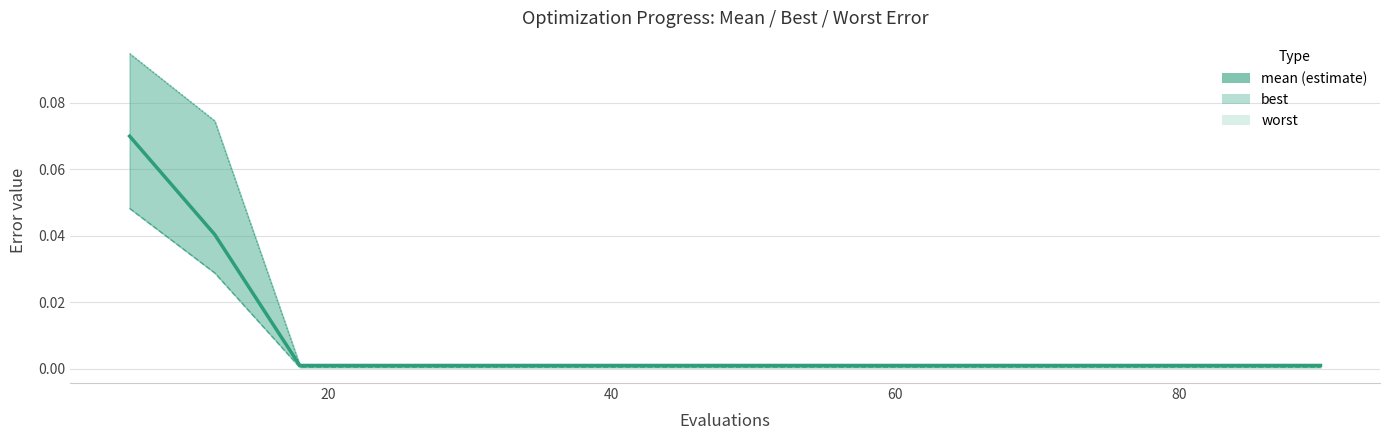

Which series has the largest total across all categories?

worst